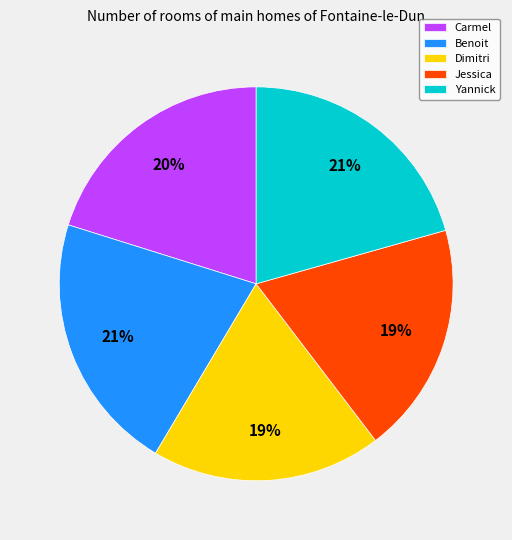

How many segments does this pie chart have?

5